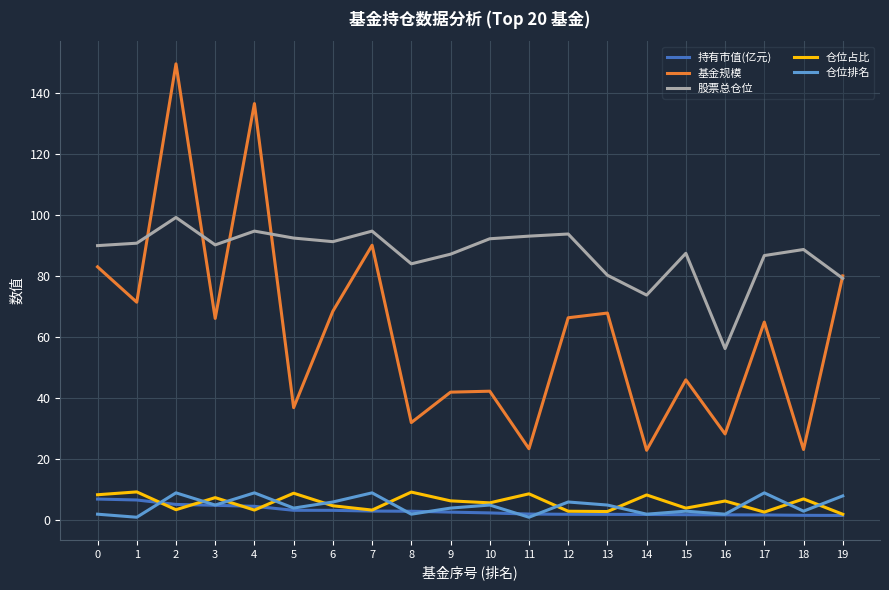

Rank the series at 1 from lowest to highest value.

仓位排名, 持有市值(亿元), 仓位占比, 基金规模, 股票总仓位